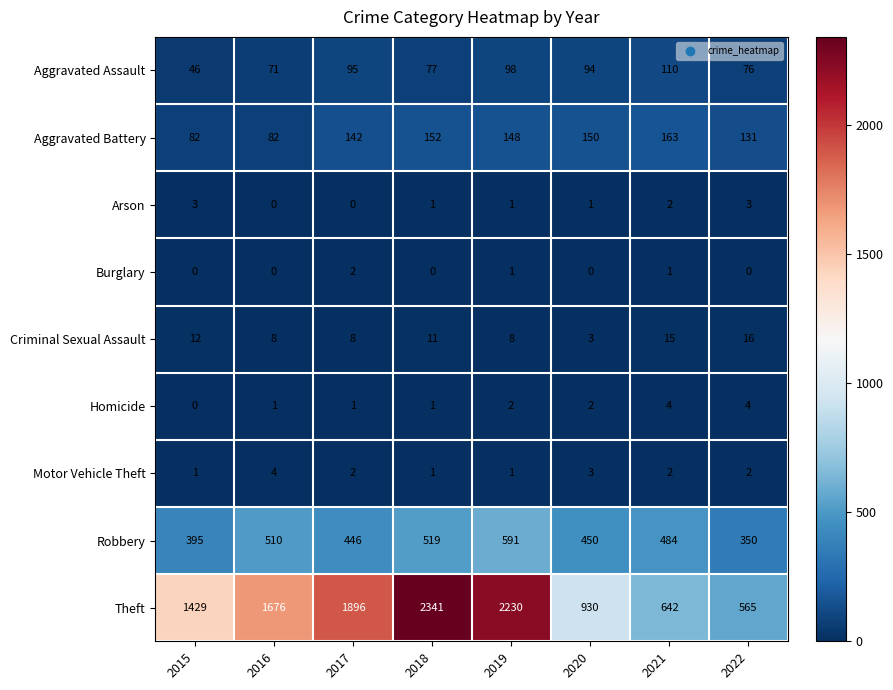

Count the number of categories in the chart.

8